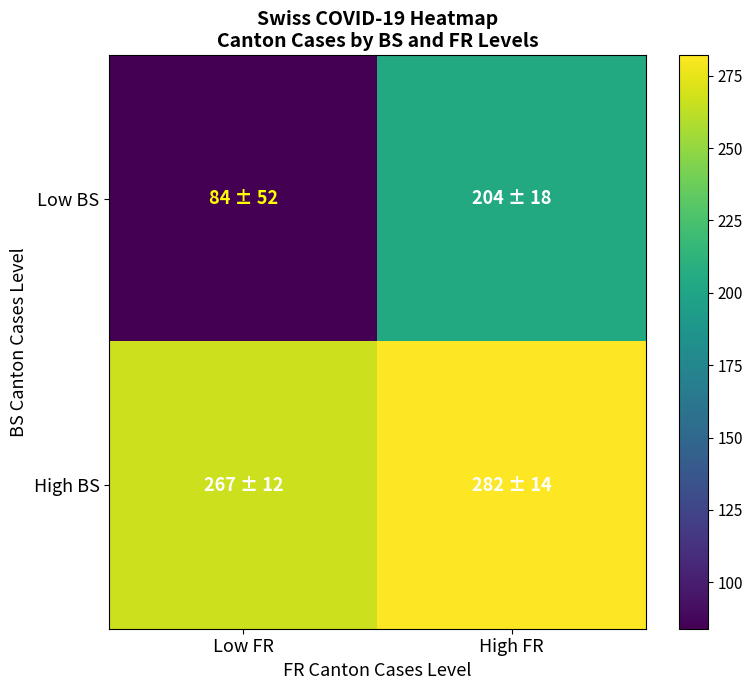

Reading left to right, what are all the values shown in this chart?

Low BS: Low FR=84	High FR=204
High BS: Low FR=267	High FR=282